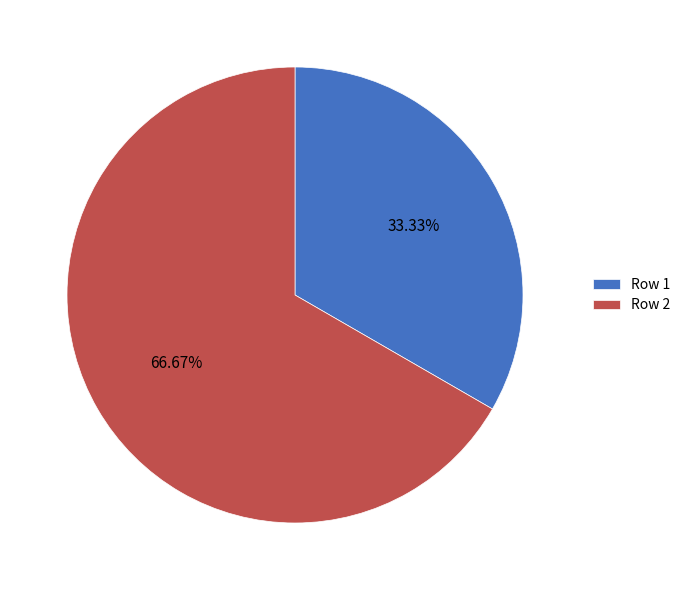

Which slice is the smallest?

Row 1